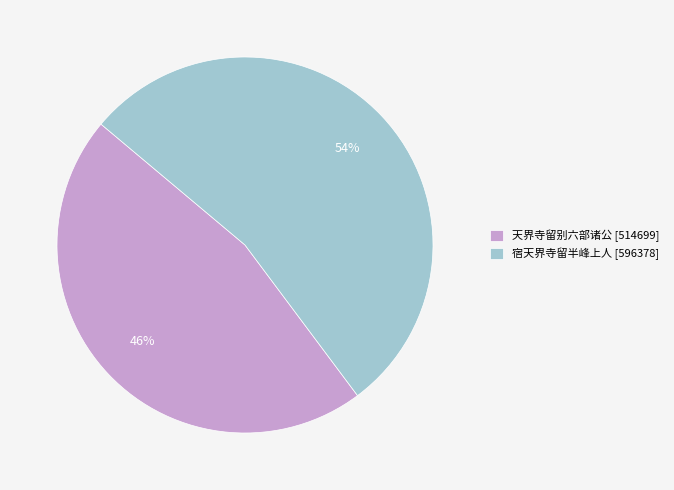

What is the majority slice?

宿天界寺留半峰上人